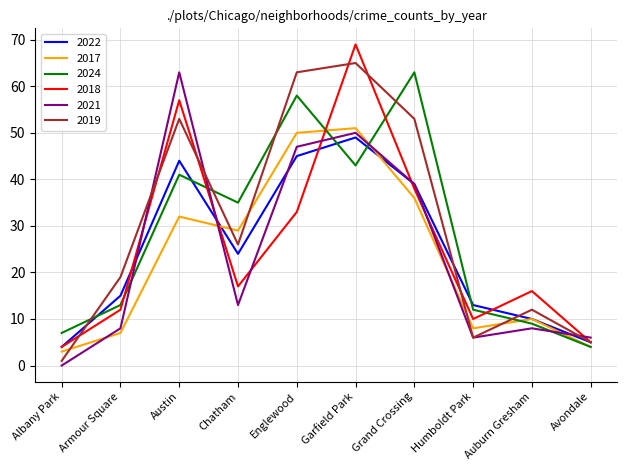

Reading left to right, extract all data points from this chart.

2022: 4	15	44	24	45	49	39	13	10	5
2017: 3	7	32	29	50	51	36	8	10	4
2024: 7	13	41	35	58	43	63	12	9	4
2018: 4	12	57	17	33	69	38	10	16	5
2021: 0	8	63	13	47	50	39	6	8	6
2019: 1	19	53	26	63	65	53	6	12	5